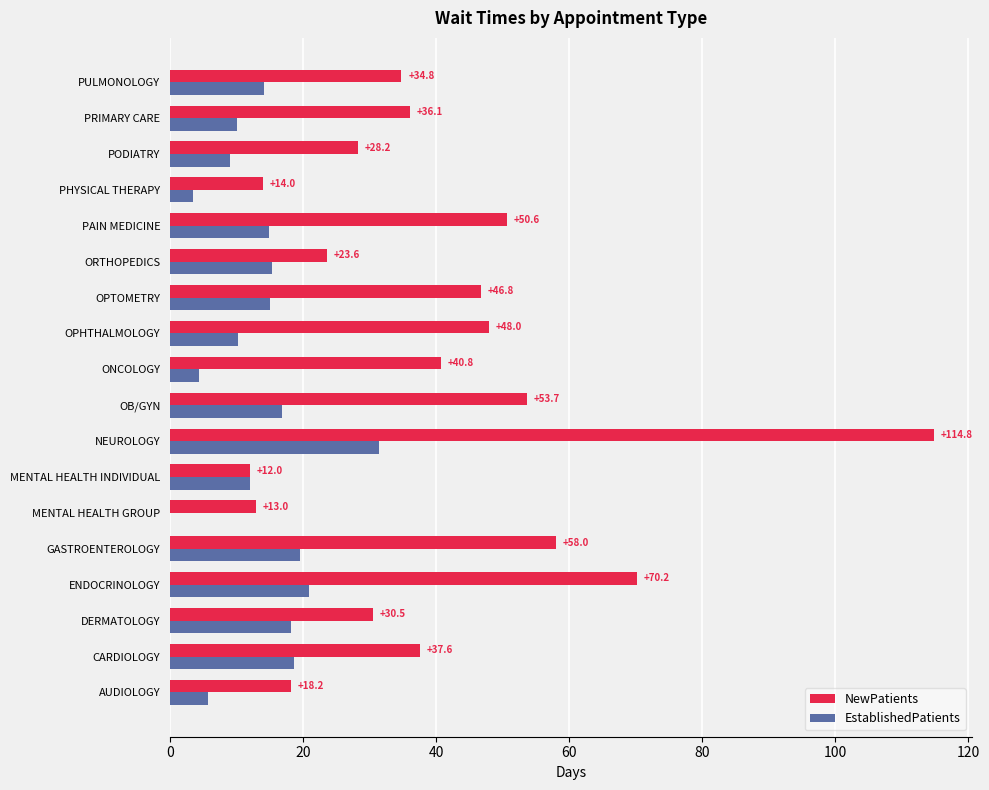

Which series changed the most between ENDOCRINOLOGY and OPHTHALMOLOGY?

NewPatients